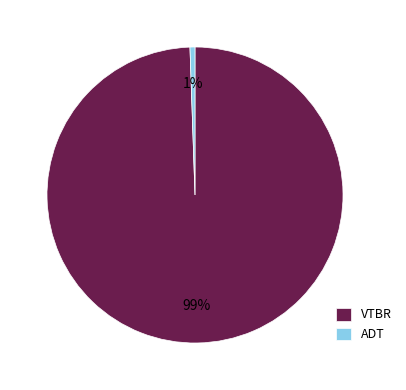

True or false: ADT accounts for 1% of the total.

True